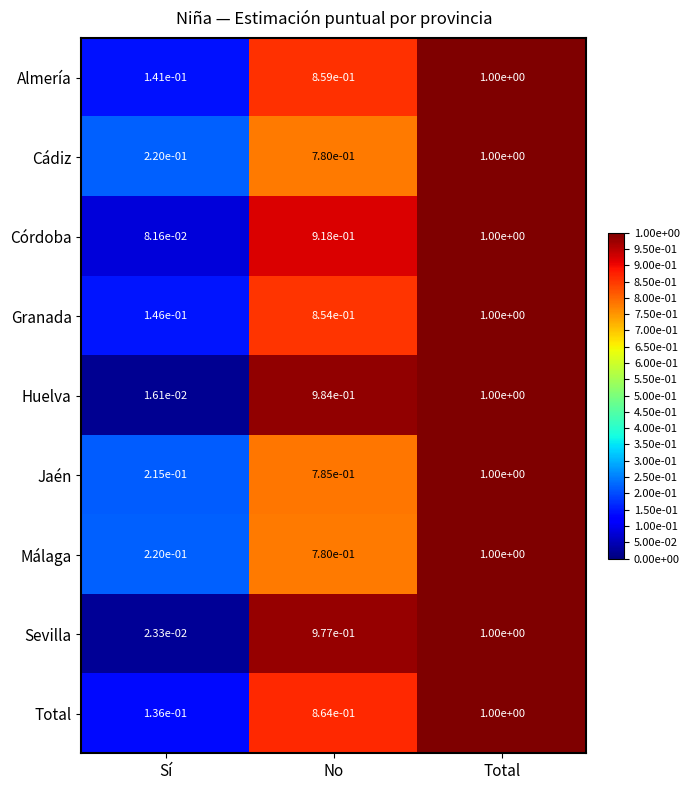

What is the maximum value shown in the chart?

1.0